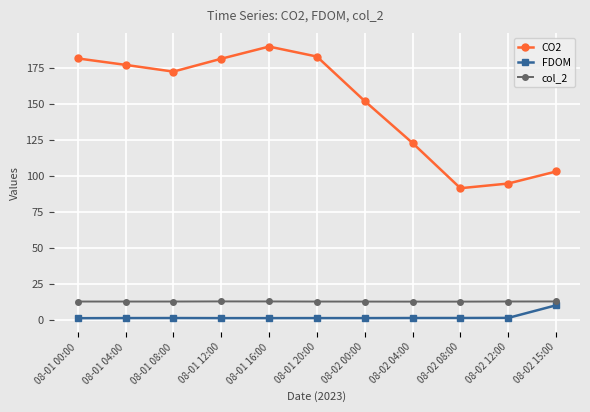

Is it true that CO2 equals 61.1 at 08-01 20:00?

False